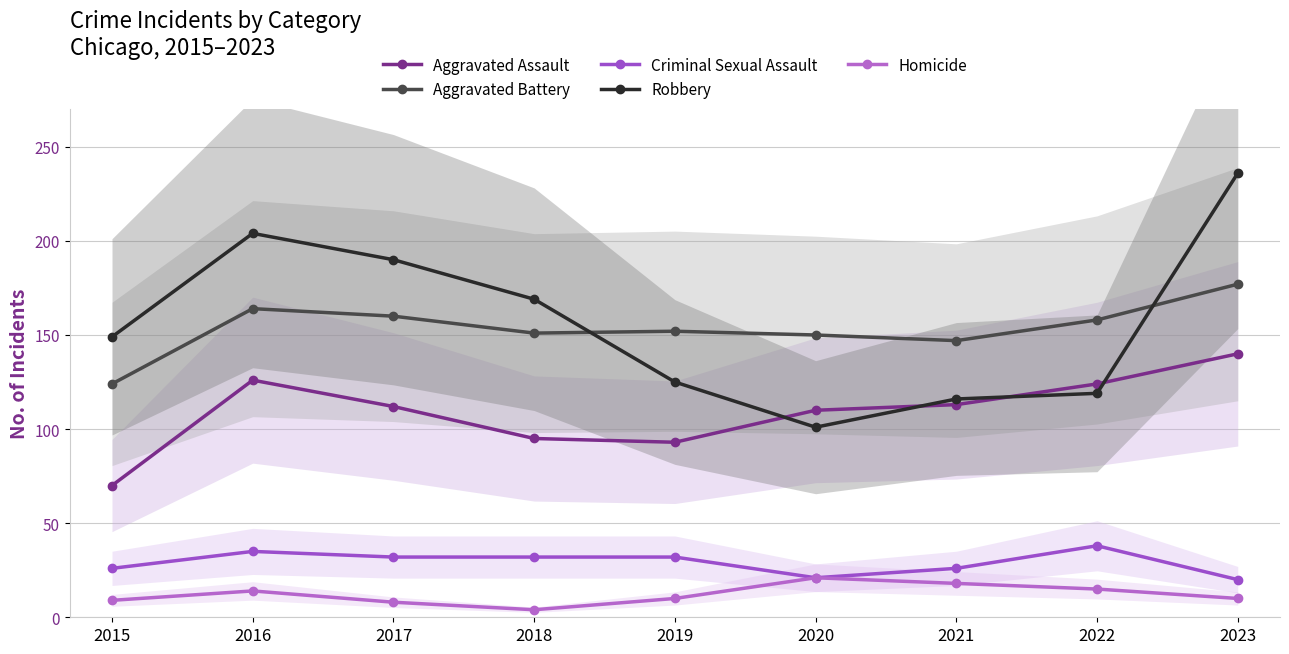

What is the value of the Robbery point at the 3rd from the left?

190